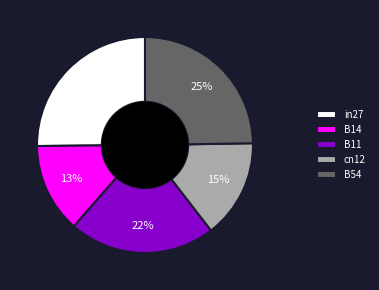

To the nearest percent, what is the average slice percentage?

20%